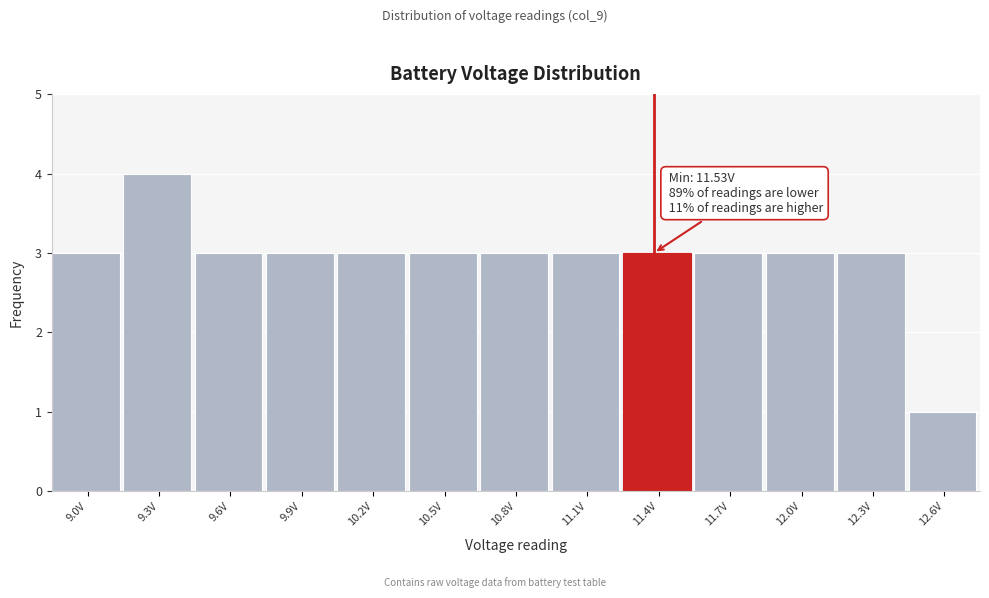

Reading right to left, list all the values displayed in this chart.

1	3	3	3	3	3	3	3	3	3	3	4	3